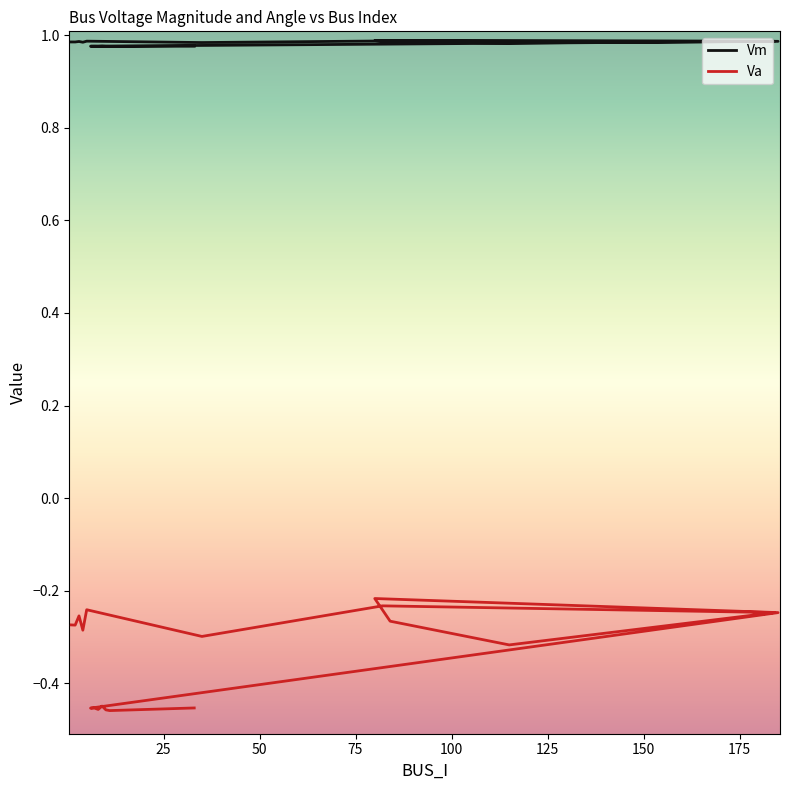

Does the chart have visible grid lines?

No